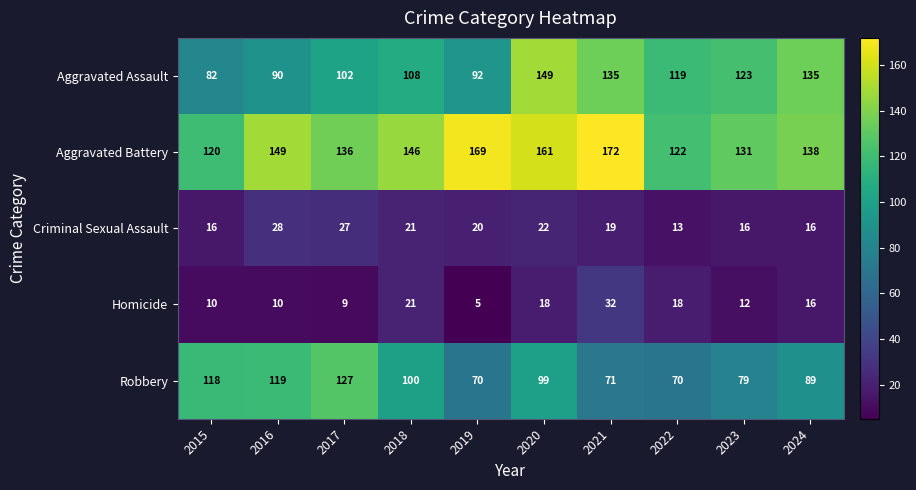

Rank the series by their maximum value, from highest to lowest.

Aggravated Battery, Aggravated Assault, Robbery, Homicide, Criminal Sexual Assault